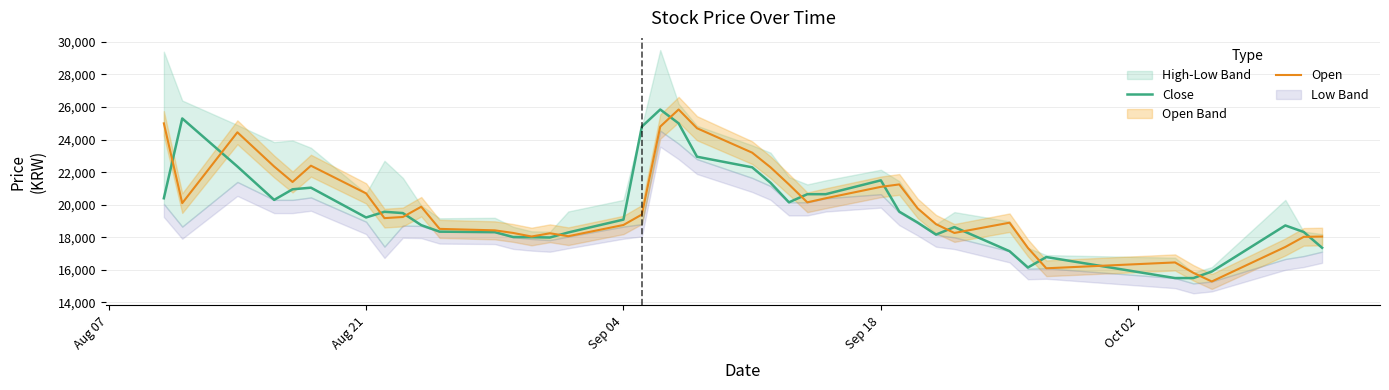

What is the average value of the Close series?

19684